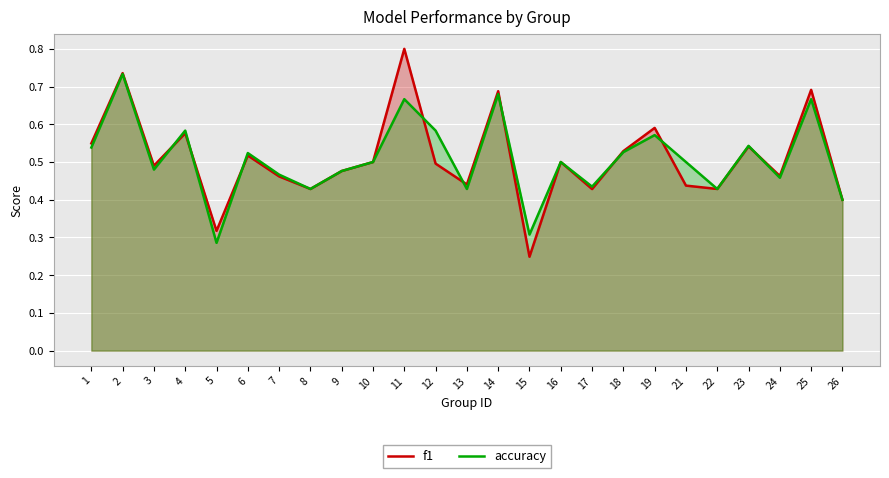

What is the value of the f1 point at the 20th from the left?

0.4